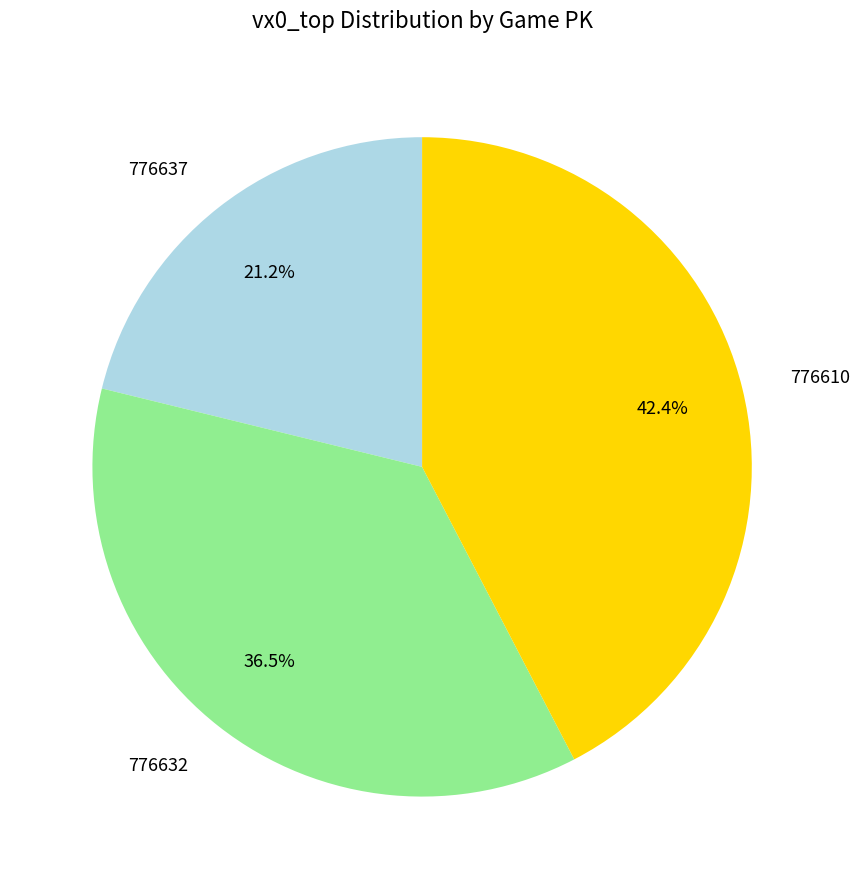

What percentage is the 776610 slice, to the nearest percent?

42%